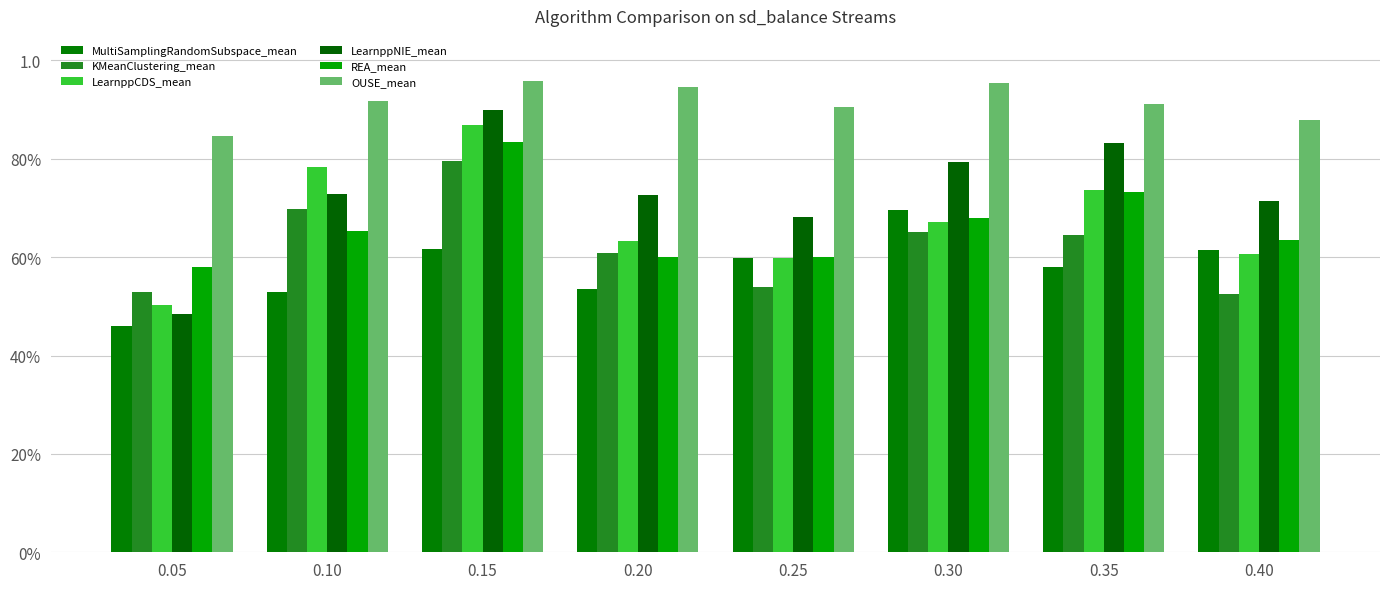

What is the value of the MultiSamplingRandomSubspace_mean bar at the 6th from the left?

0.7